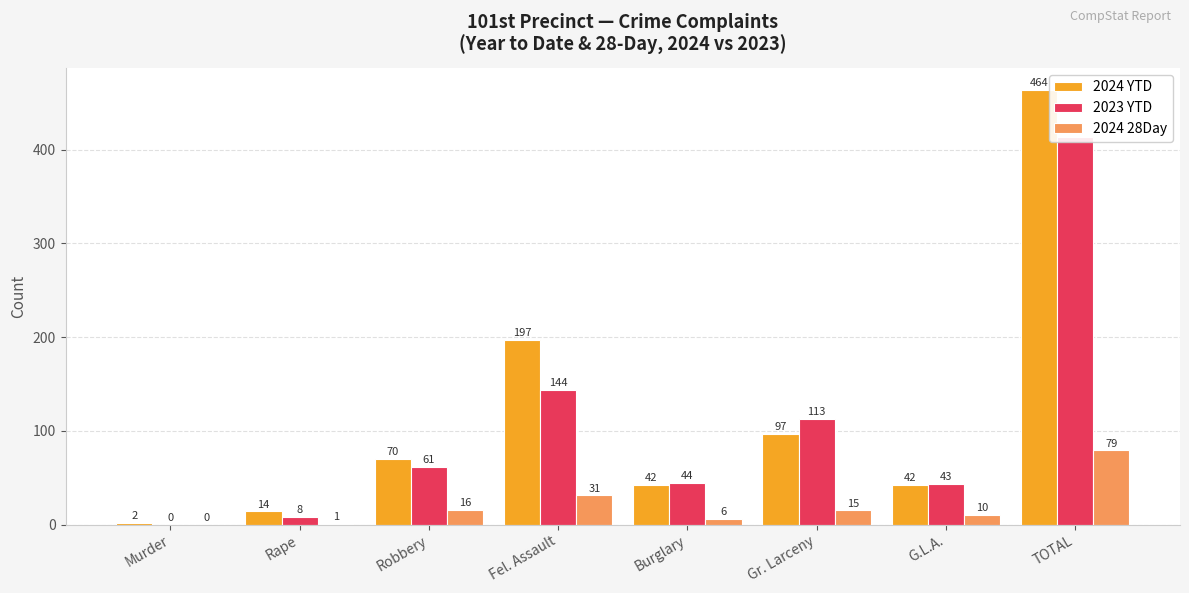

What is the sum of the 2024 28Day values at Gr. Larceny and G.L.A.?

25